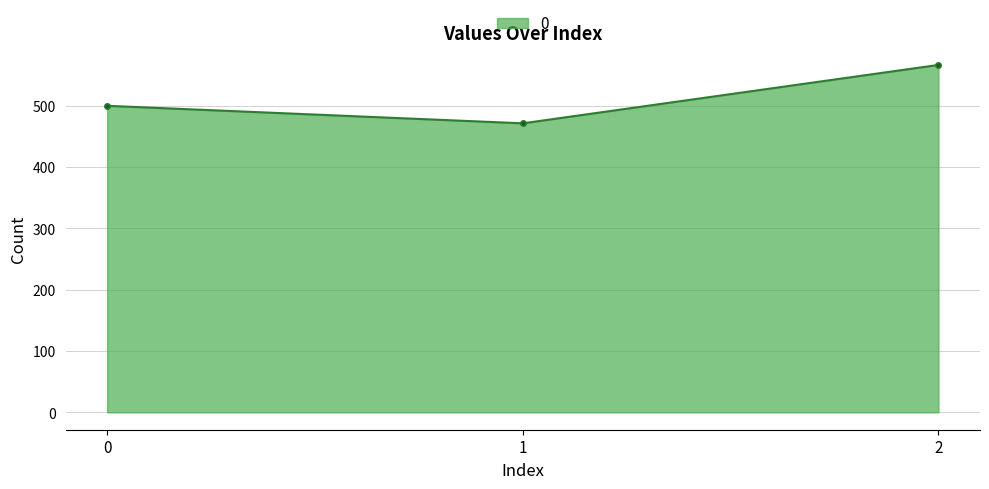

How many data points are less than 500?

1